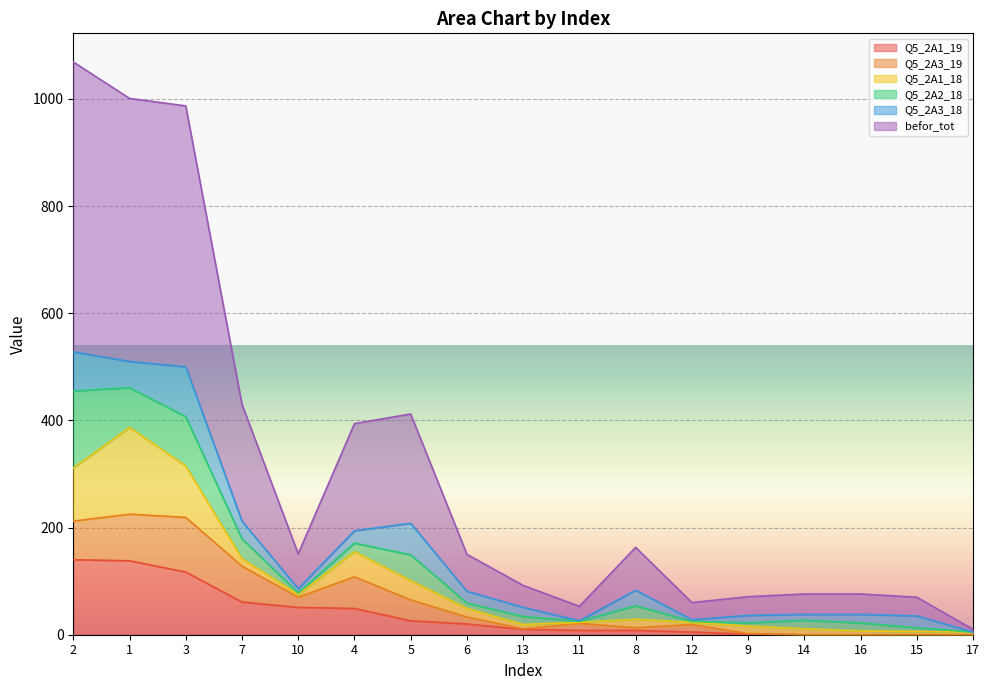

What is the sum of the Q5_2A3_19 values at 17 and 1?

87